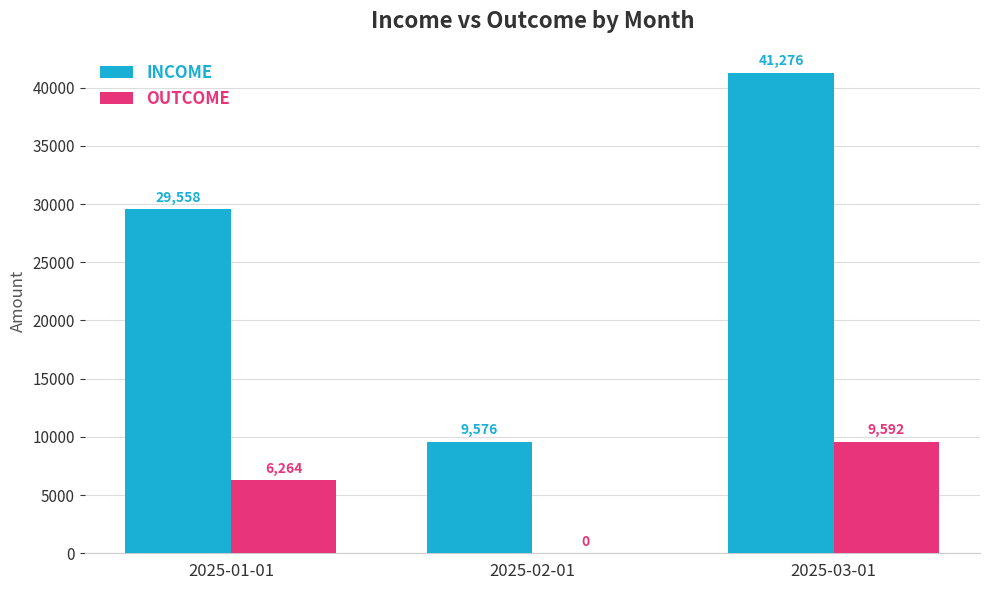

Which series has the widest spread of values?

INCOME